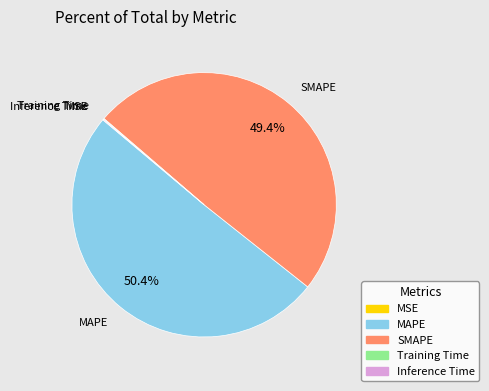

To the nearest percent, what percentage of the pie is SMAPE?

49%